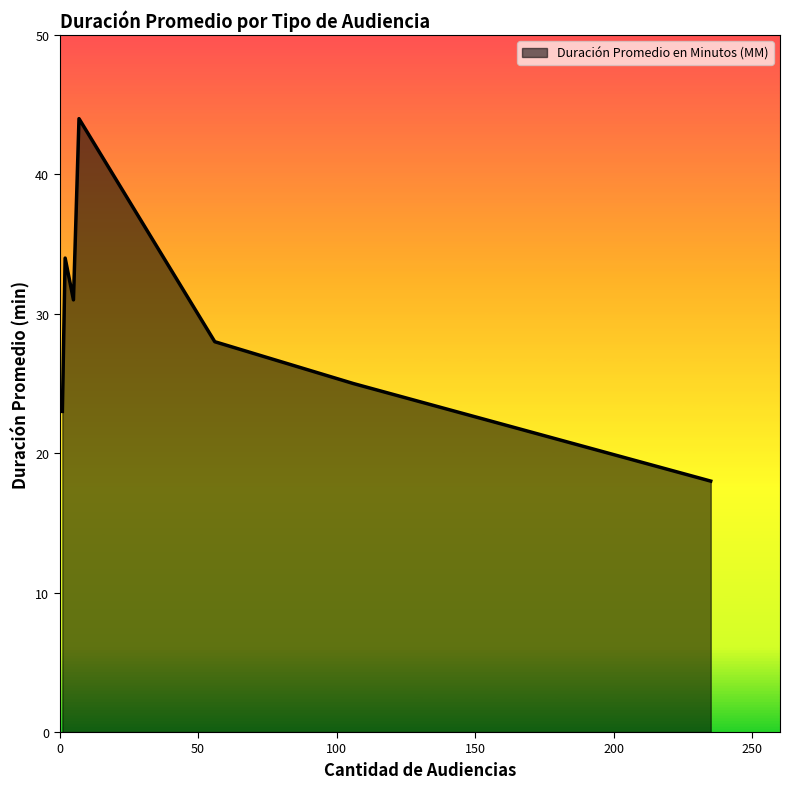

What is the minimum value shown in the chart?

18